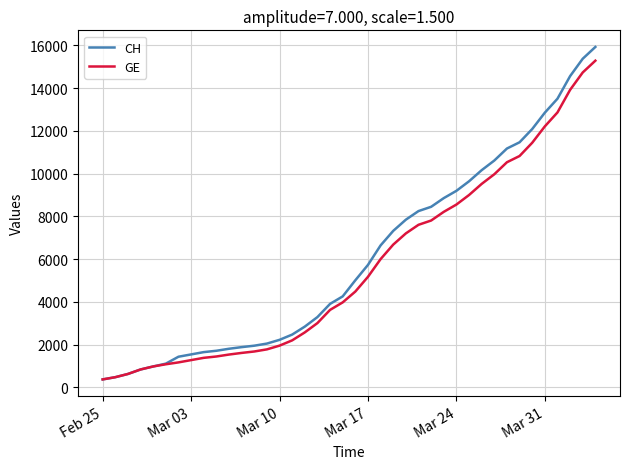

Which series has the widest spread of values?

CH